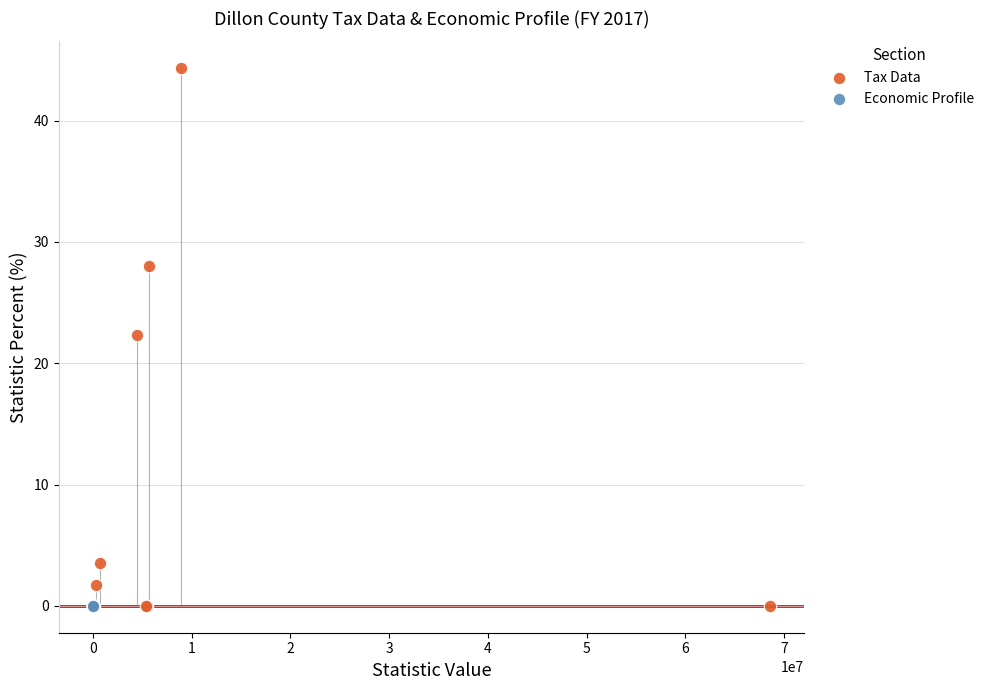

Which series contains the highest Y value?

Tax Data